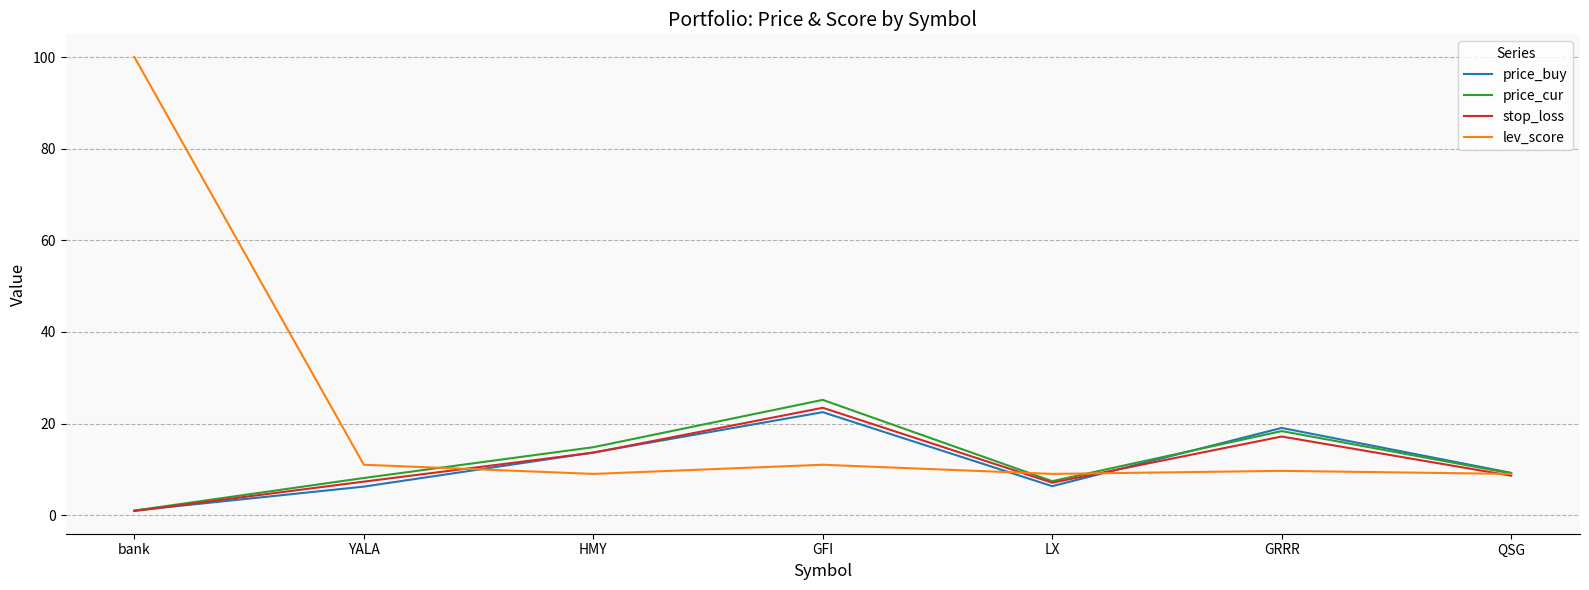

Which category has the lowest value across all series?

bank